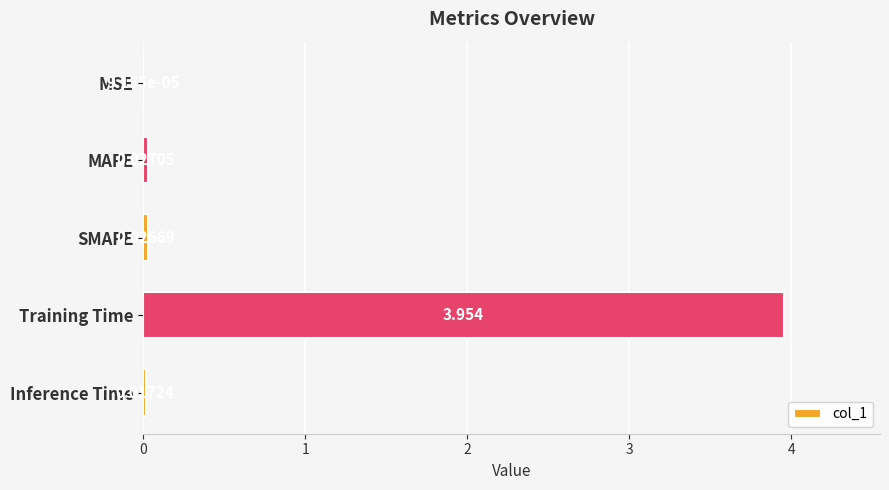

Which category has the highest value across all series?

Training Time